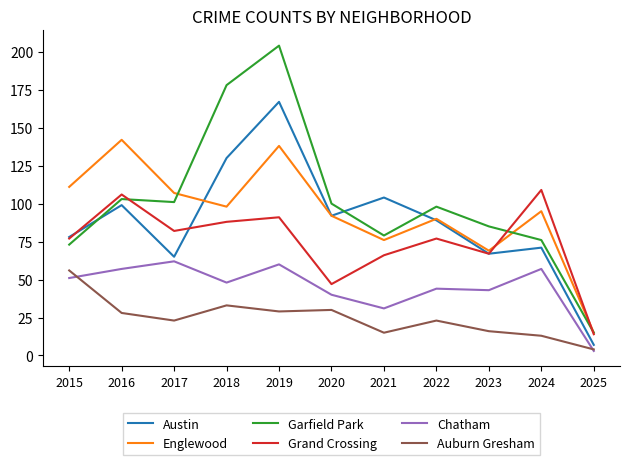

Reading left to right, extract all data points from this chart.

Austin: 78	99	65	130	167	92	104	89	67	71	7
Englewood: 111	142	107	98	138	92	76	90	69	95	15
Garfield Park: 73	103	101	178	204	100	79	98	85	76	15
Grand Crossing: 77	106	82	88	91	47	66	77	67	109	14
Chatham: 51	57	62	48	60	40	31	44	43	57	3
Auburn Gresham: 56	28	23	33	29	30	15	23	16	13	4